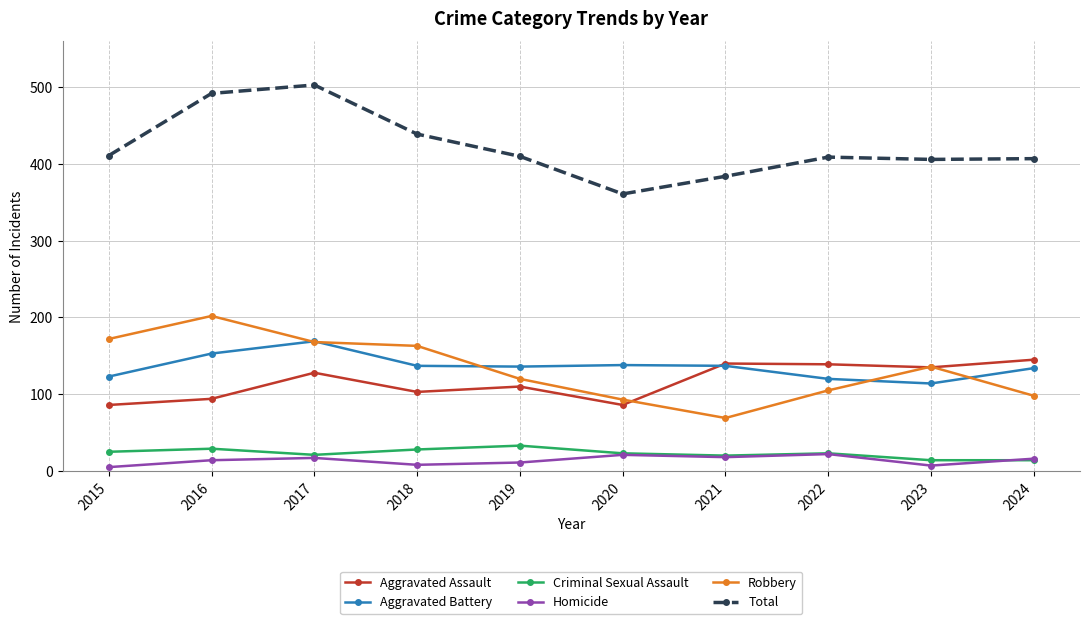

True or false: Total has more than 0 points higher than both neighbors.

True